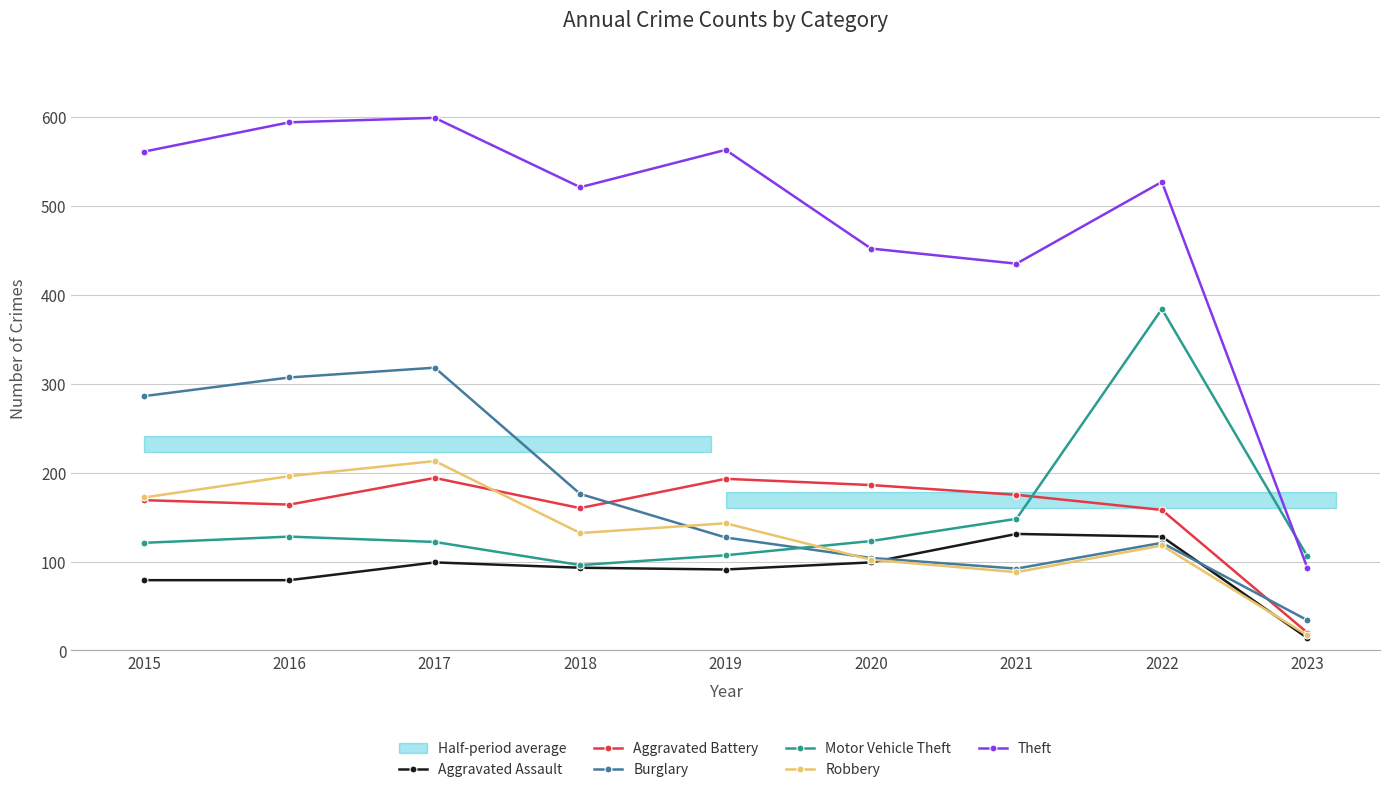

At which category does Robbery reach its first local valley?

2018